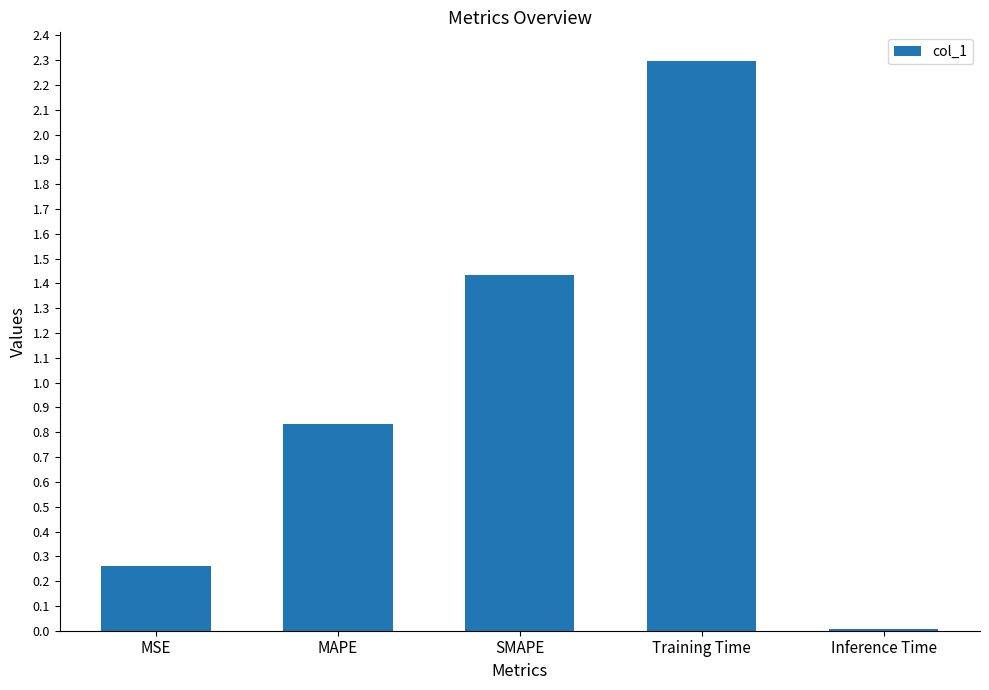

What is the greatest value displayed?

2.3